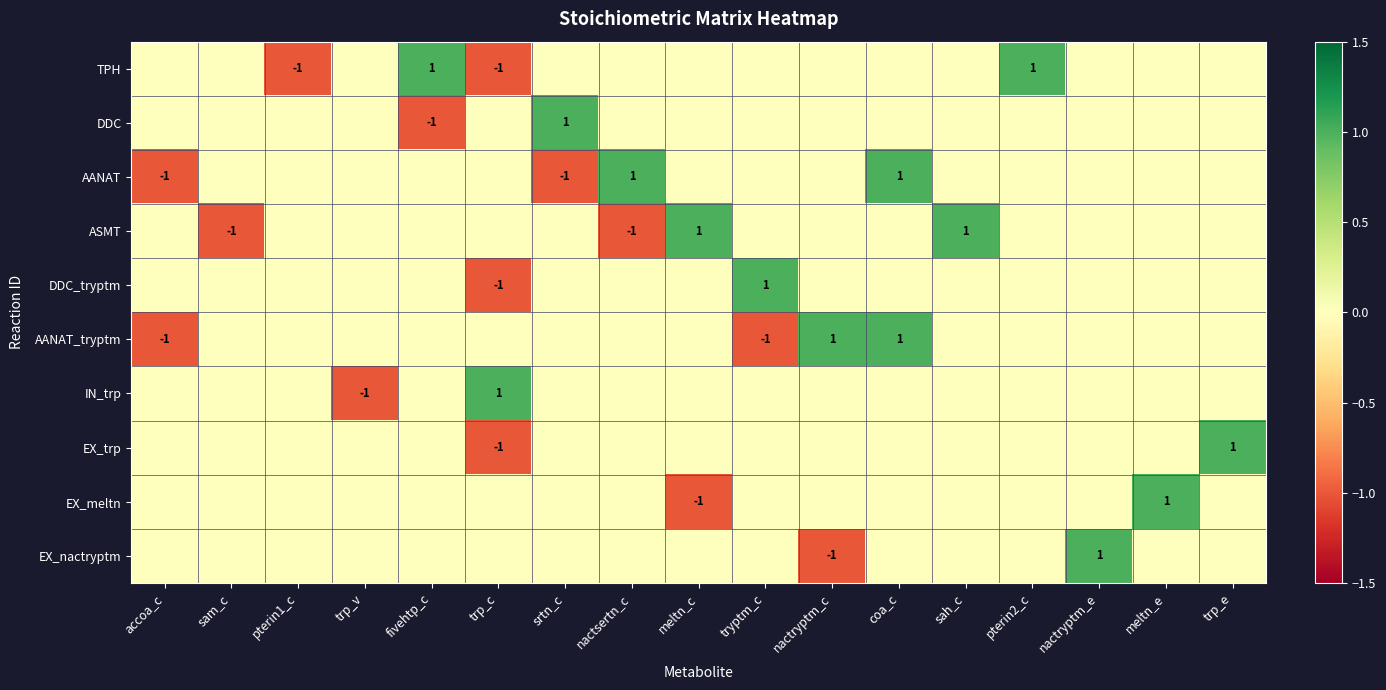

At how many categories does at least one series exceed 0?

13